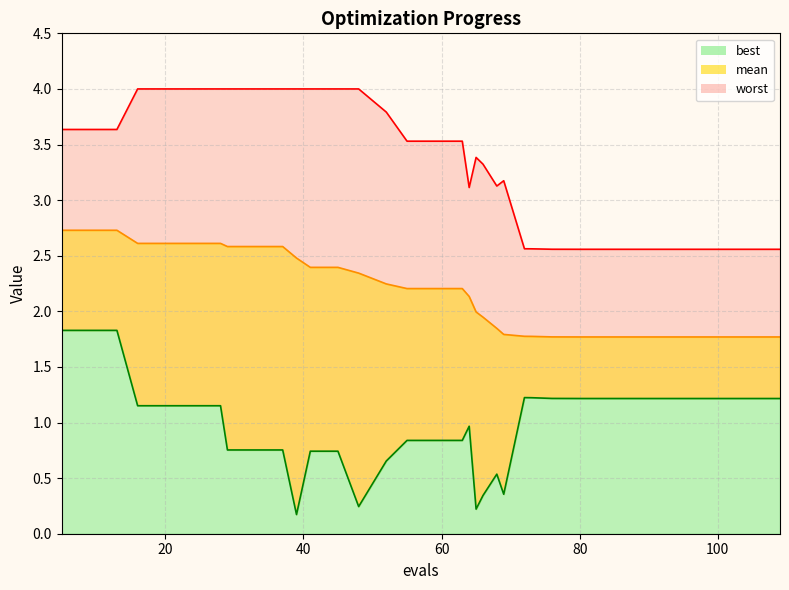

What value does the worst series have at 16?

4.0